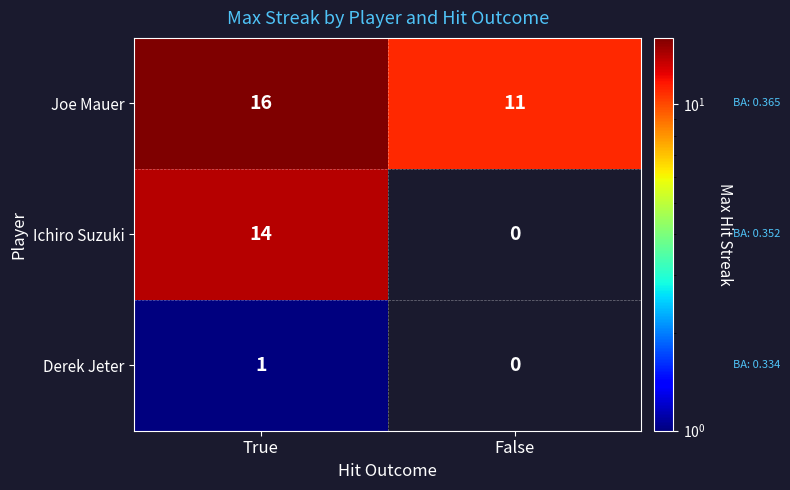

At which label does Joe Mauer reach its minimum?

False